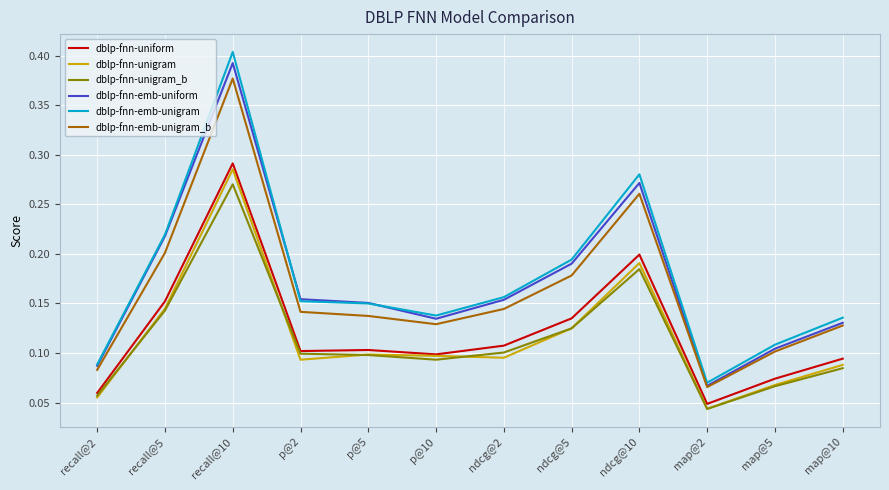

Where is dblp-fnn-unigram nearest to the value 0?

map@2